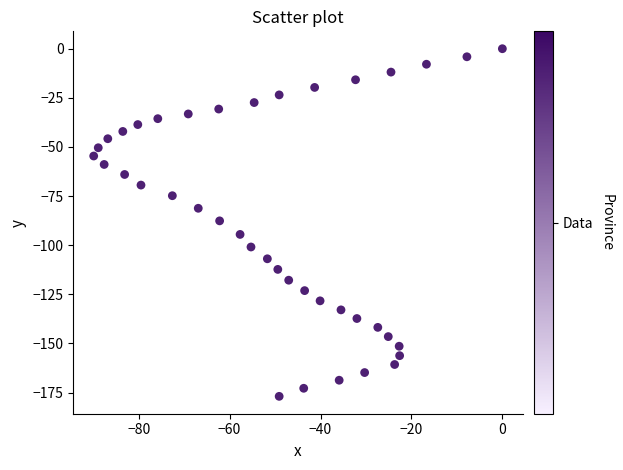

What is the range of X values (max minus min)?

89.9